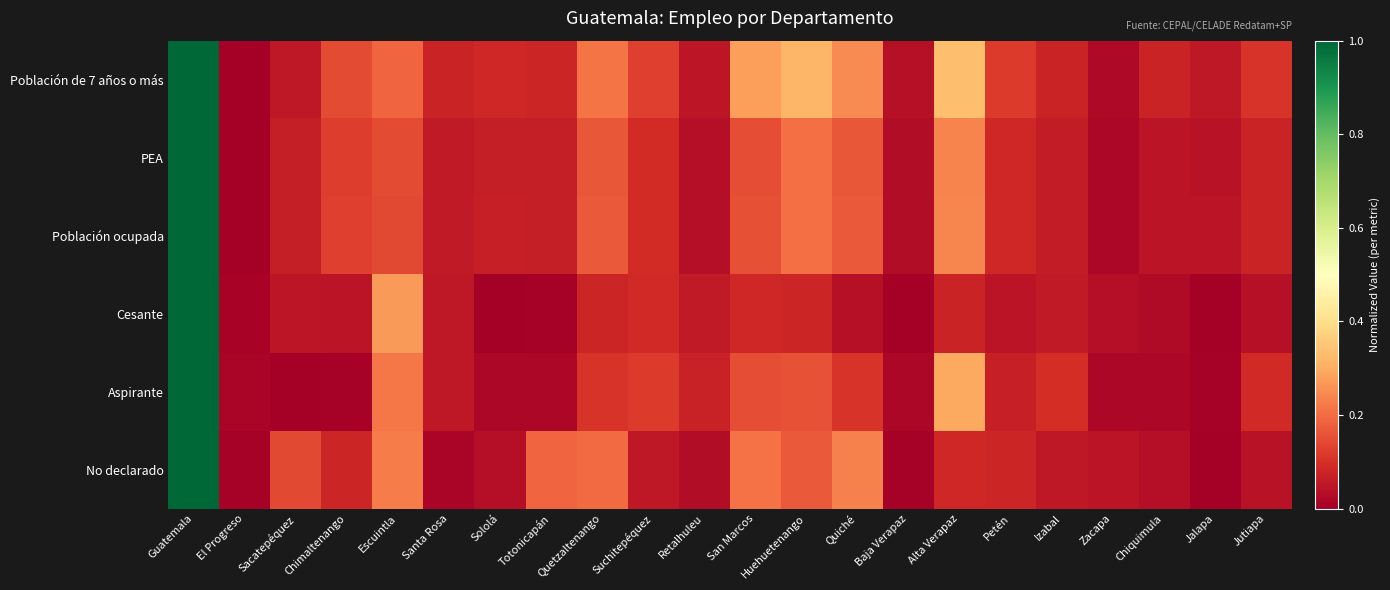

What is the total value across all series at Totonicapán?

0.4